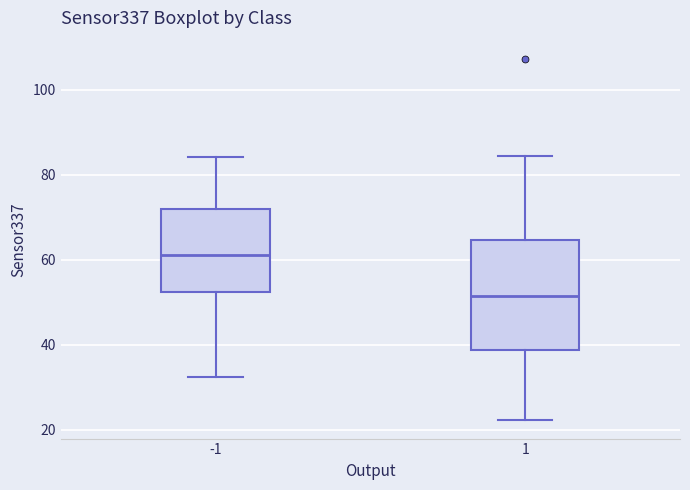

Where does the lower whisker of the box at x = 1 end on the y-axis? The values are not printed on the chart, so give them approximately, as read against the axis.

22